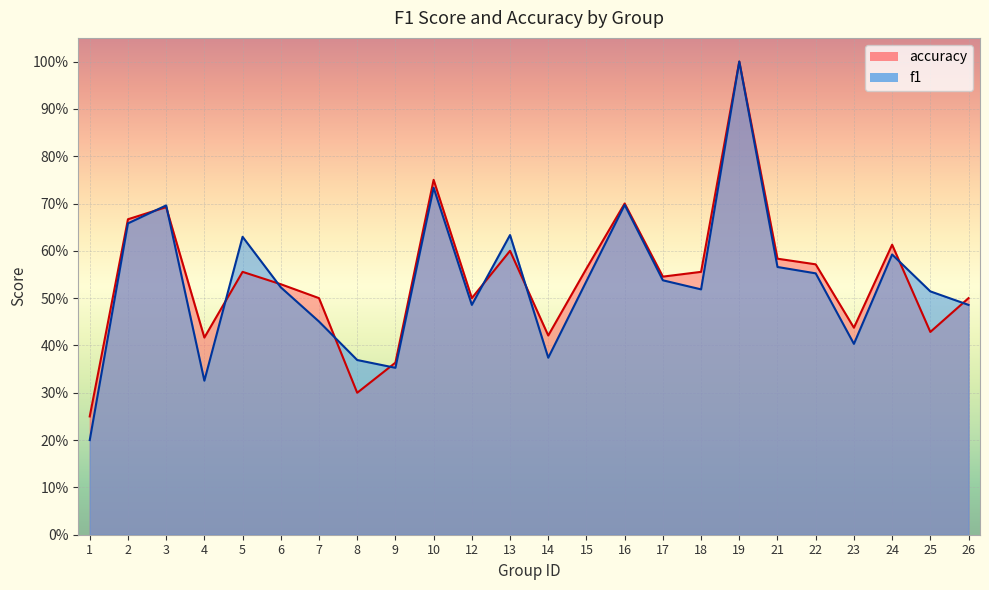

Where do accuracy and f1 first cross each other?

2 and 3